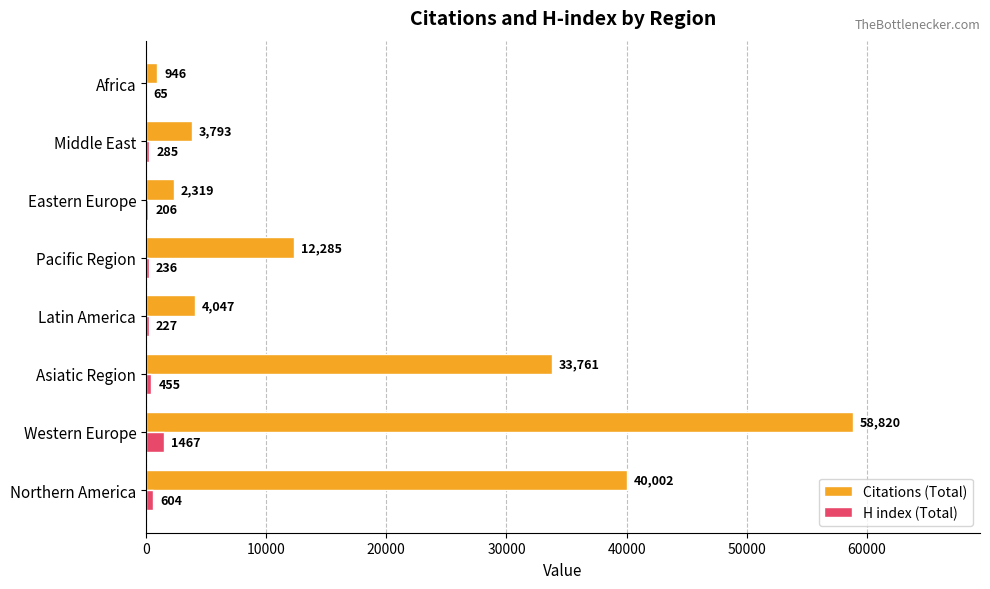

Which series changed the most between Northern America and Pacific Region?

Citations (Total)